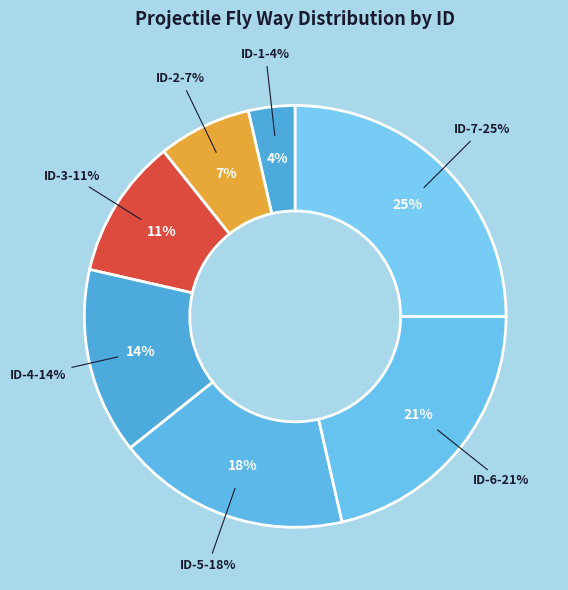

Which slice is the largest?

ID-7